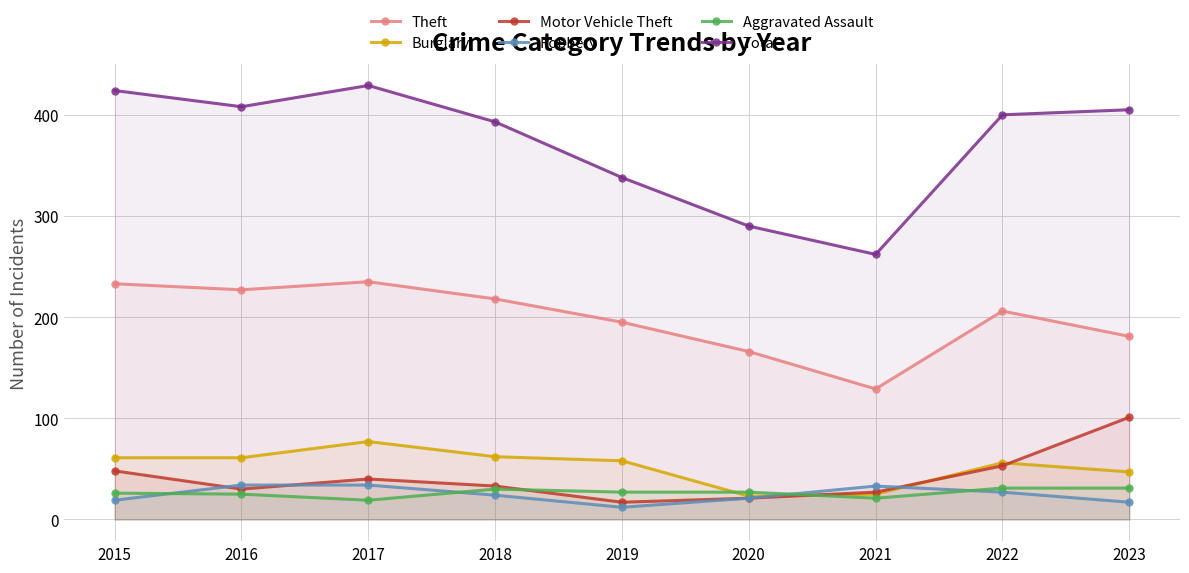

How many values in the Aggravated Assault series are below 27?

4